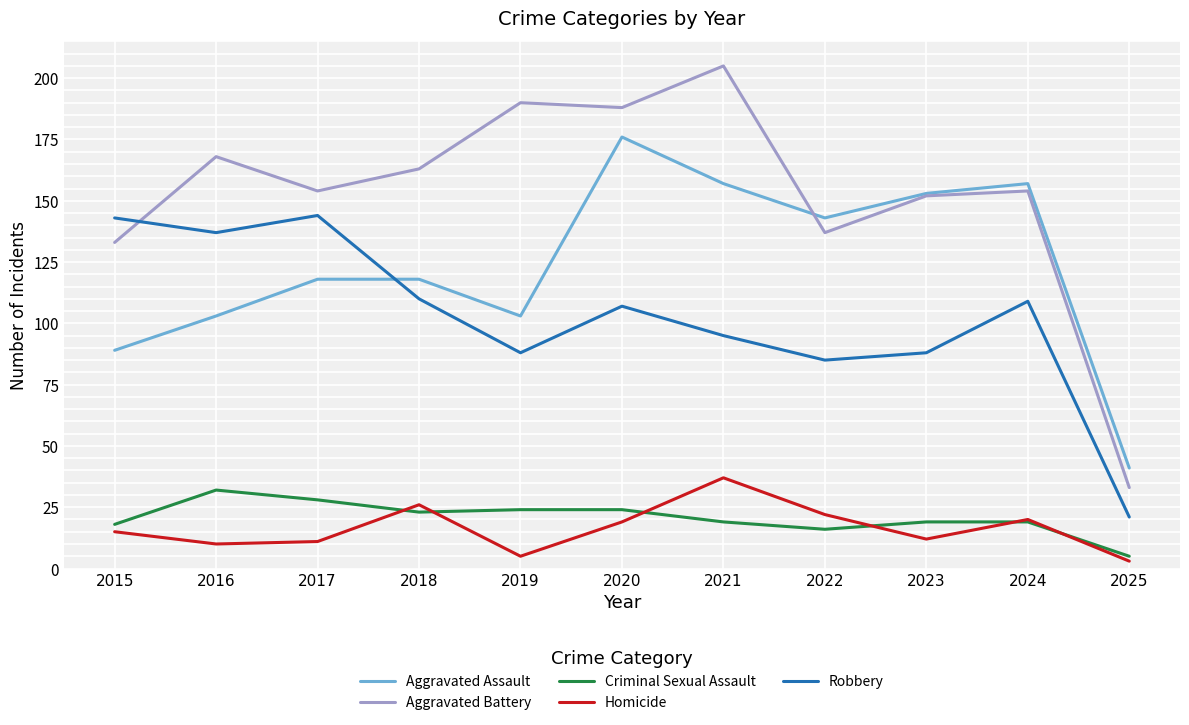

Reading left to right, what are all the values shown in this chart?

Aggravated Assault: 89	103	118	118	103	176	157	143	153	157	41
Aggravated Battery: 133	168	154	163	190	188	205	137	152	154	33
Criminal Sexual Assault: 18	32	28	23	24	24	19	16	19	19	5
Homicide: 15	10	11	26	5	19	37	22	12	20	3
Robbery: 143	137	144	110	88	107	95	85	88	109	21